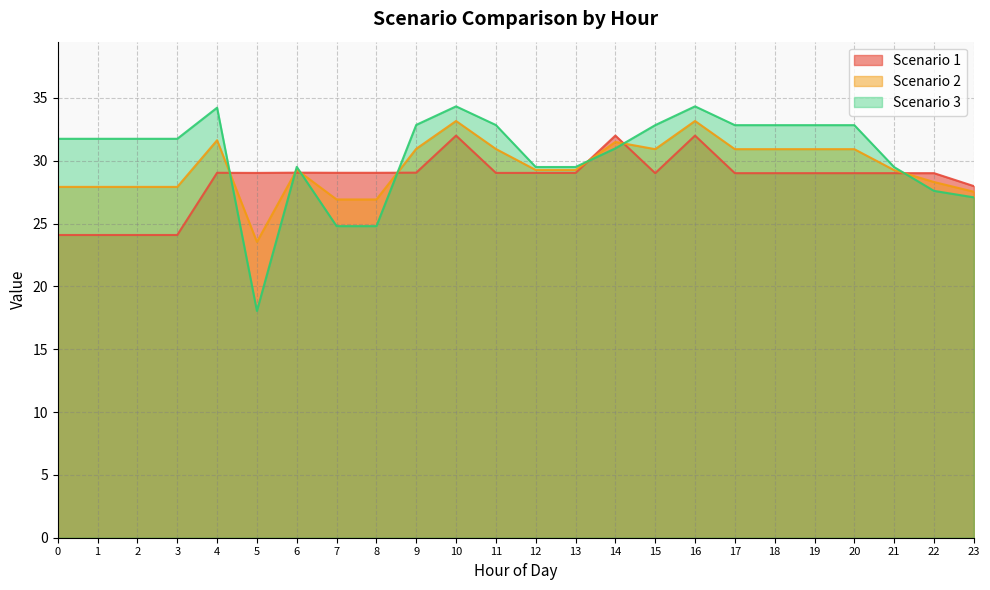

What value does the Scenario 3 series have at 12?

29.5